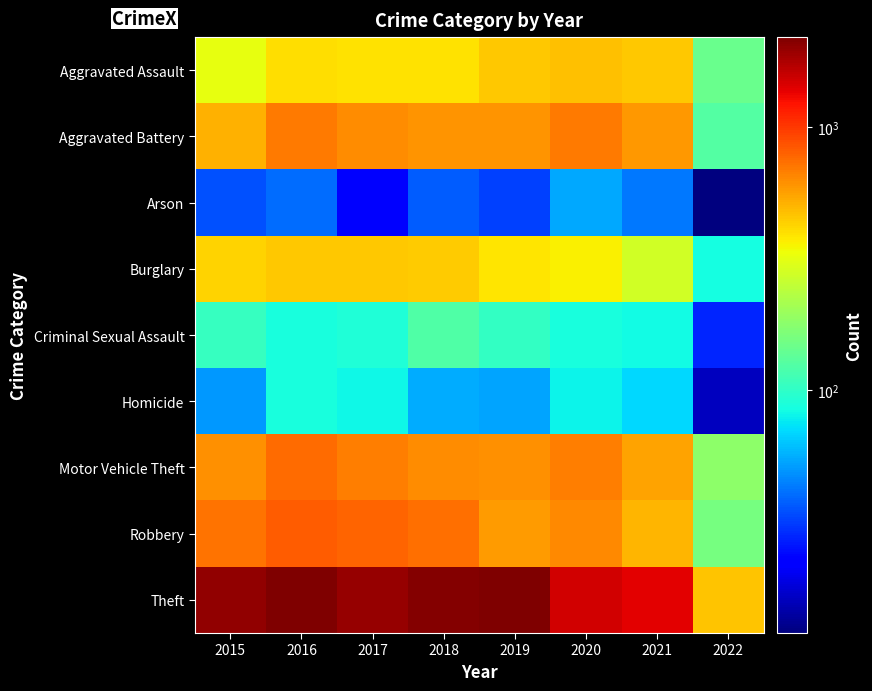

Reading left to right, transcribe all the data shown in this chart.

Aggravated Assault: 2015=323	2016=402	2017=396	2018=392	2019=452	2020=468	2021=452	2022=144
Aggravated Battery: 2015=515	2016=691	2017=623	2018=600	2019=608	2020=691	2021=587	2022=127
Arson: 2015=35	2016=40	2017=23	2018=37	2019=32	2020=55	2021=43	2022=12
Burglary: 2015=422	2016=451	2017=453	2018=443	2019=383	2020=363	2021=280	2022=86
Criminal Sexual Assault: 2015=105	2016=87	2017=90	2018=122	2019=102	2020=88	2021=84	2022=28
Homicide: 2015=50	2016=87	2017=82	2018=56	2019=53	2020=81	2021=69	2022=16
Motor Vehicle Theft: 2015=614	2016=756	2017=680	2018=631	2019=611	2020=675	2021=560	2022=180
Robbery: 2015=726	2016=819	2017=780	2018=741	2019=577	2020=639	2021=506	2022=157
Theft: 2015=1981	2016=2148	2017=1968	2018=2140	2019=2190	2020=1518	2021=1392	2022=460